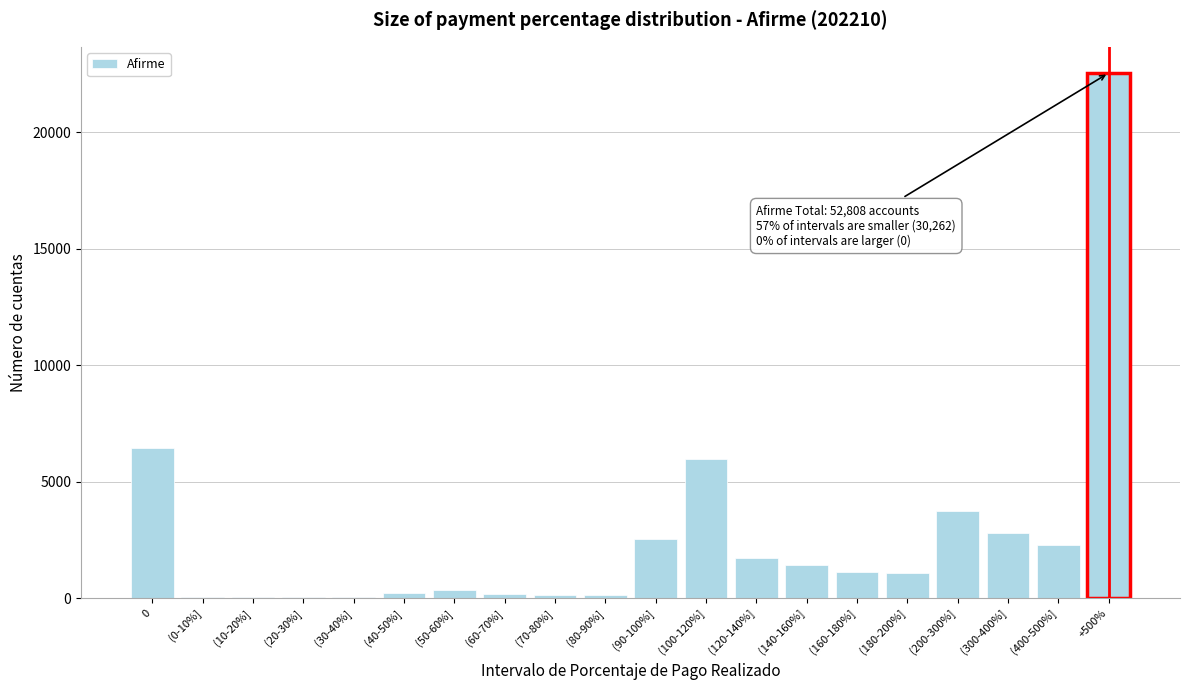

True or false: the data shows 3704 at (400-500%].

False